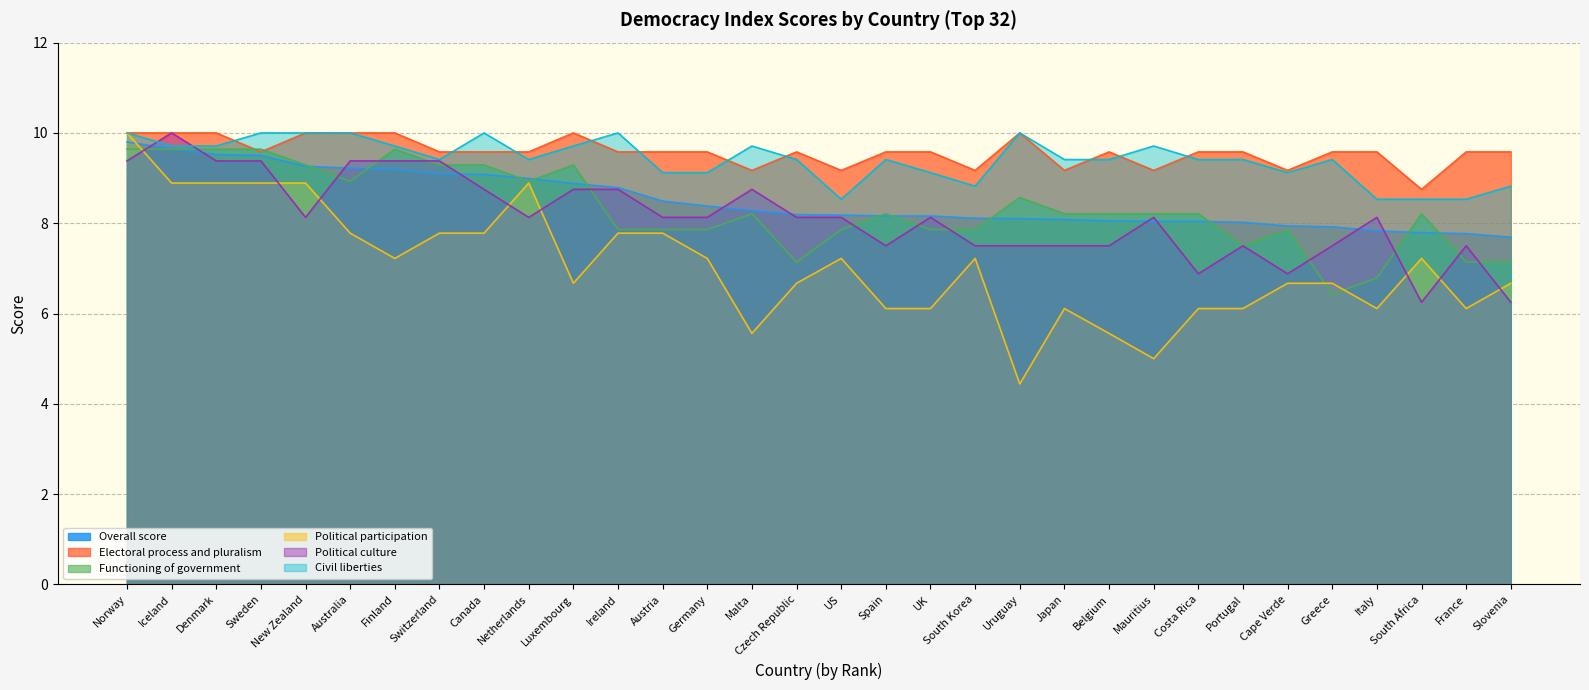

The value of Electoral process and pluralism at Slovenia is 9.6. True or false?

True